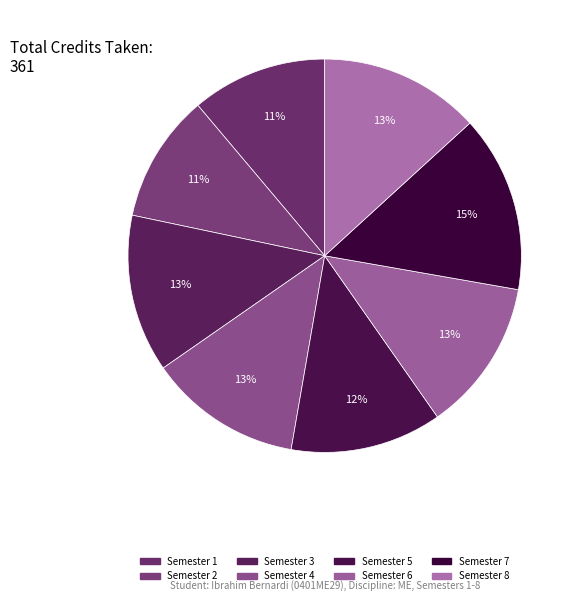

How many slices are in this pie chart?

8